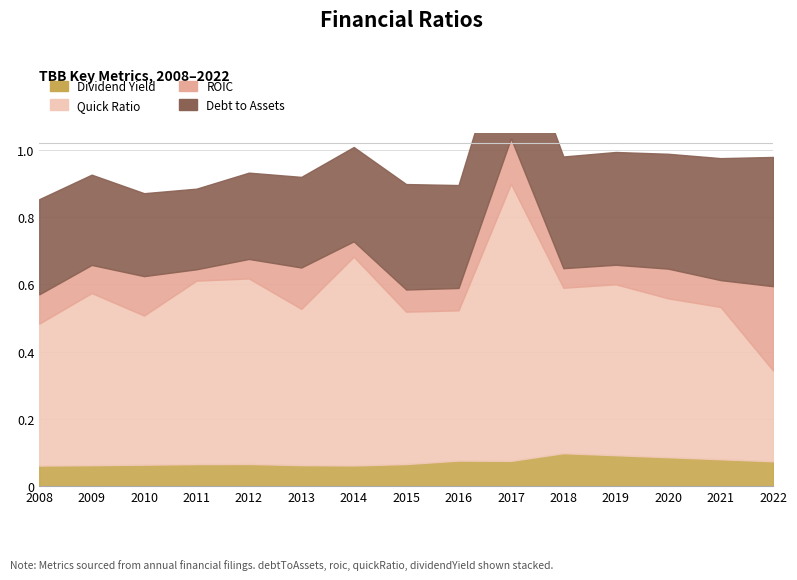

List the series in order of their peak value, lowest first.

dividendYield, roic, debtToAssets, quickRatio